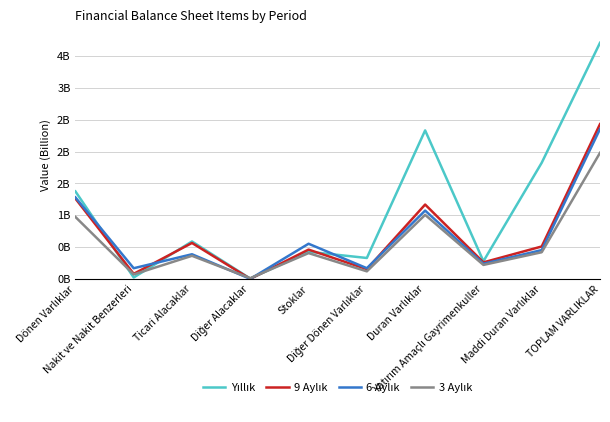

Where is Yıllık nearest to the value 1?

Dönen Varlıklar